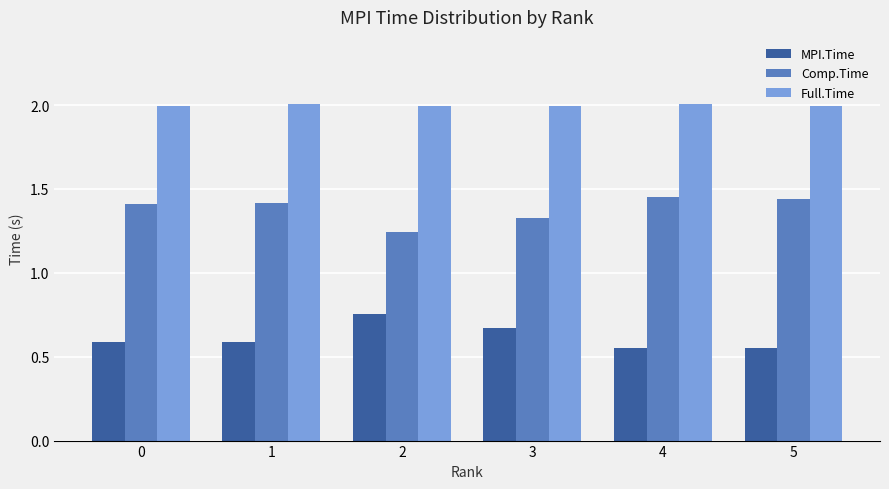

The value of Comp.Time at 0 is 2.1. True or false?

False